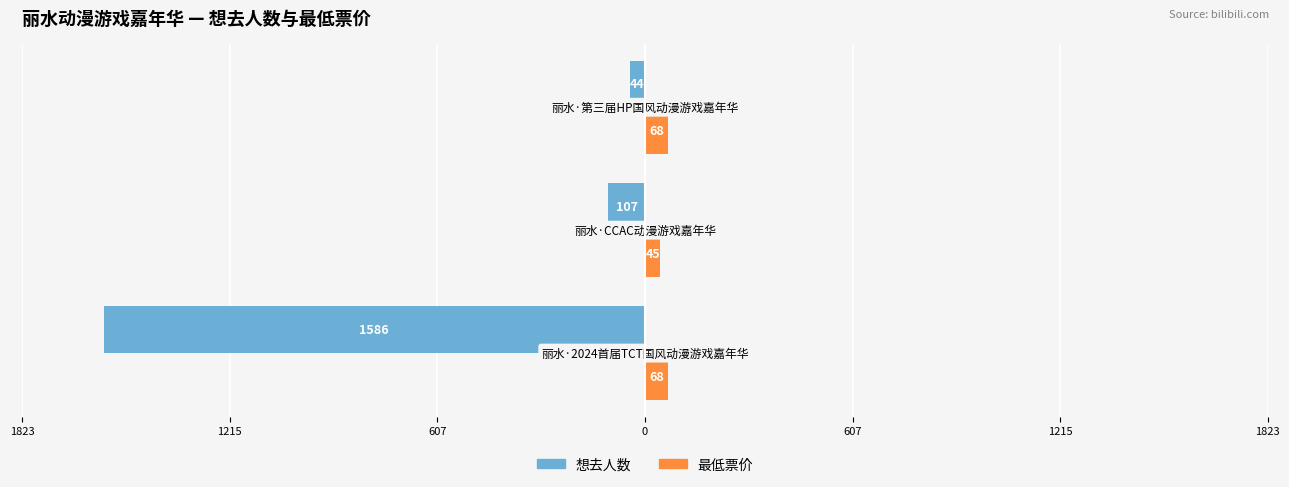

Reading left to right, transcribe all the data shown in this chart.

想去人数: -1586	-107	-44
最低票价: 68	45	68